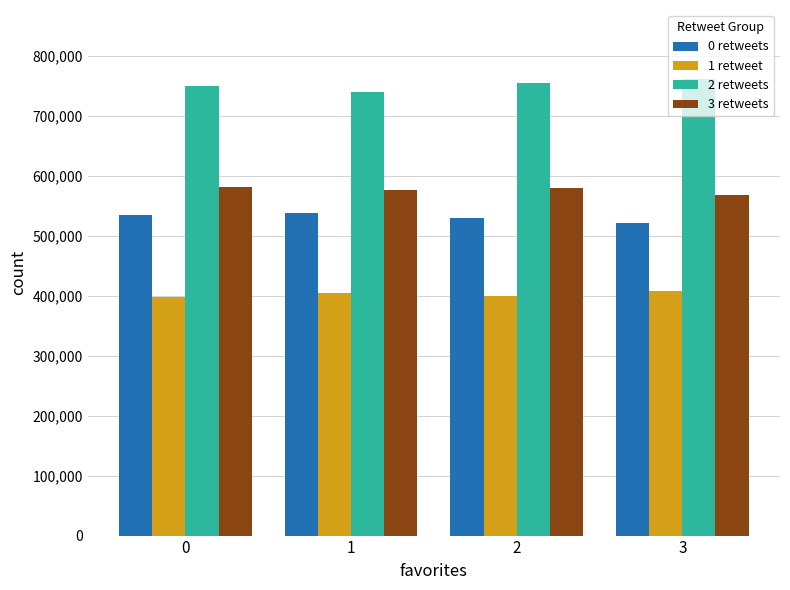

At how many categories does at least one series exceed 685091?

4